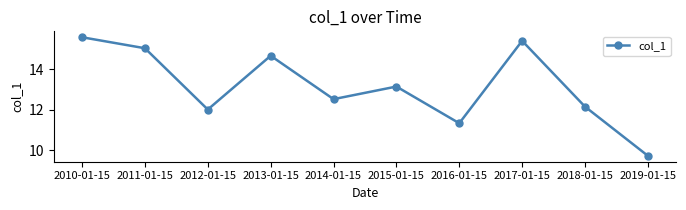

True or false: the data has more than 0 interior local peaks.

True